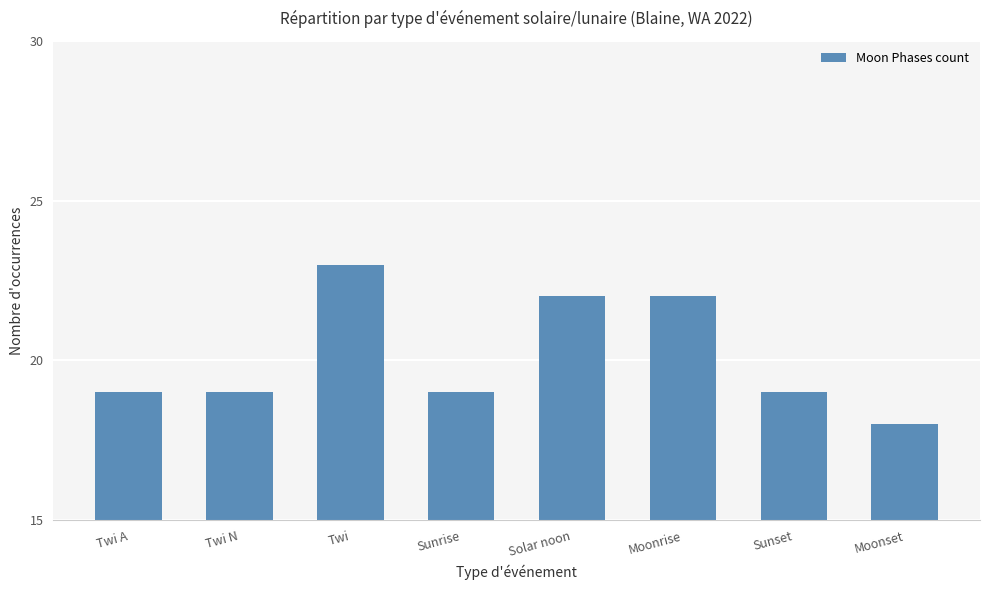

Reading right to left, transcribe all the data shown in this chart.

18	19	22	22	19	23	19	19